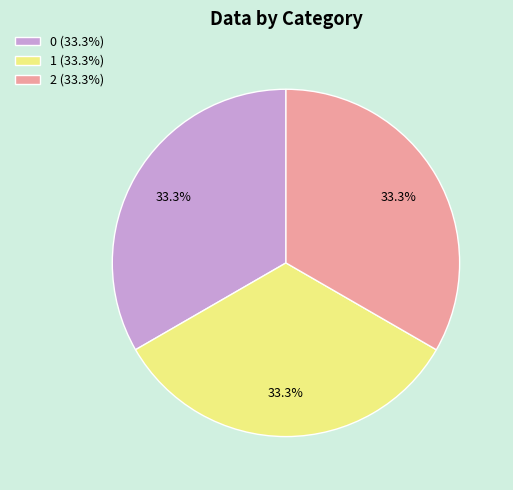

Does any single category account for the majority?

No